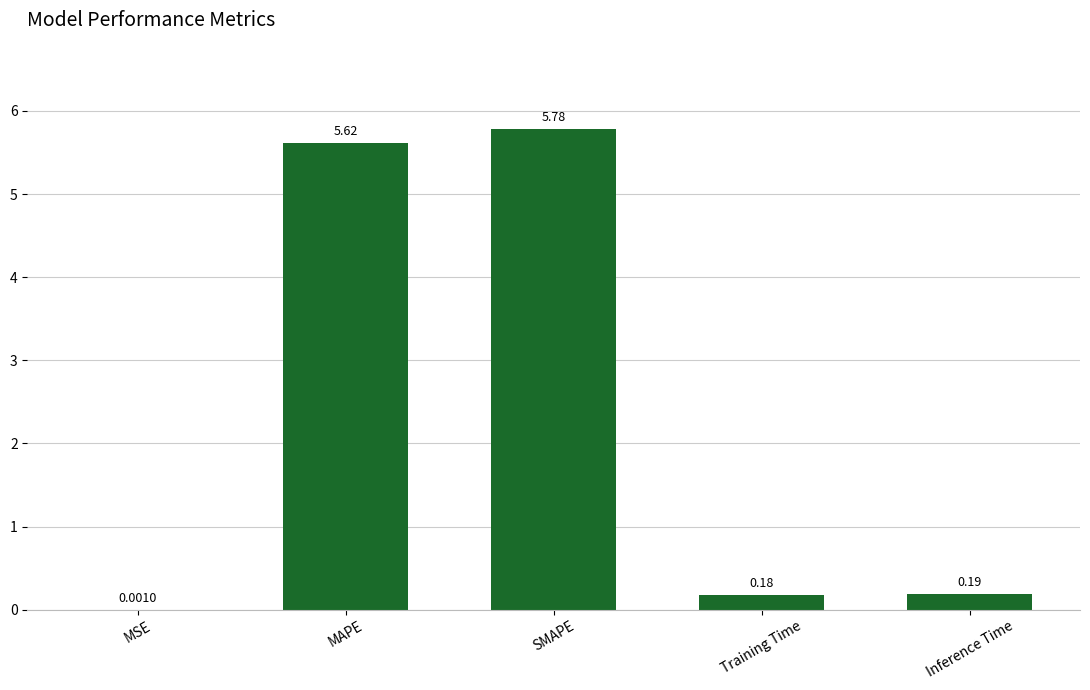

Where is the data nearest to the value 2?

Inference Time